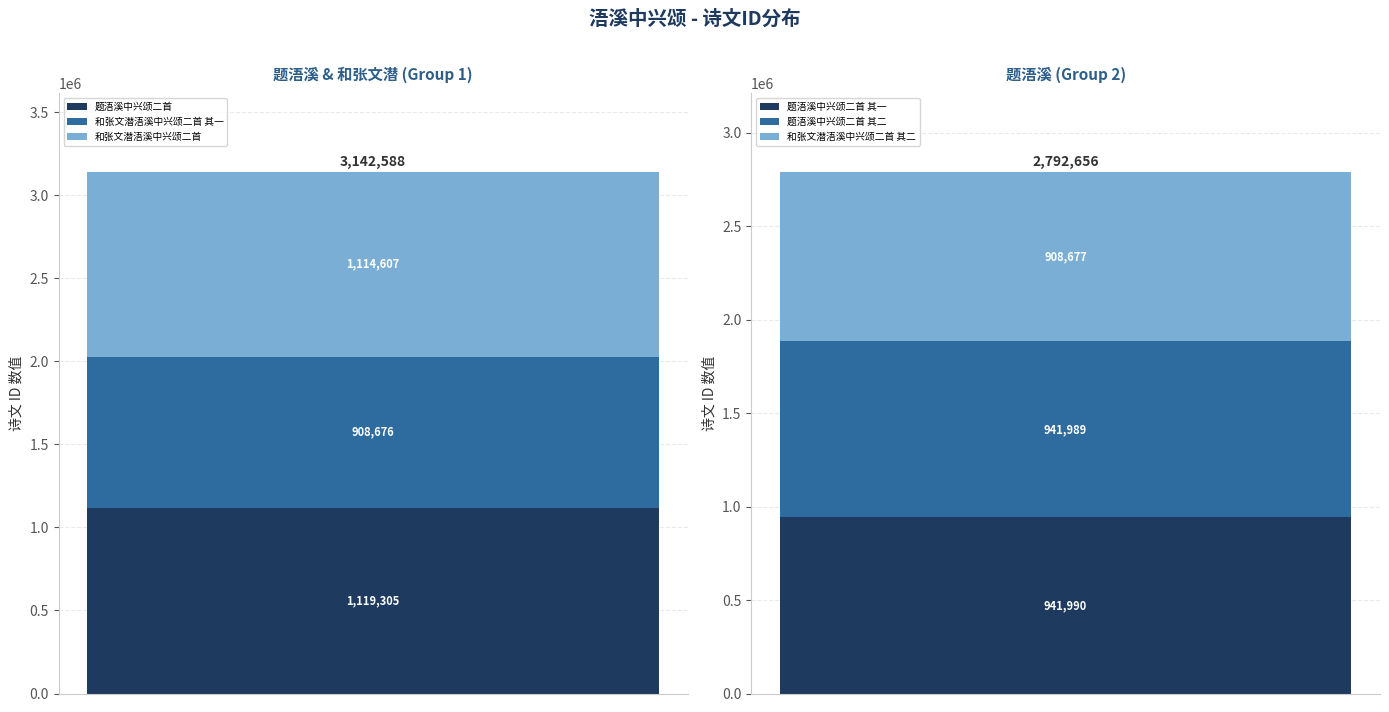

How many bars are there in total?

6